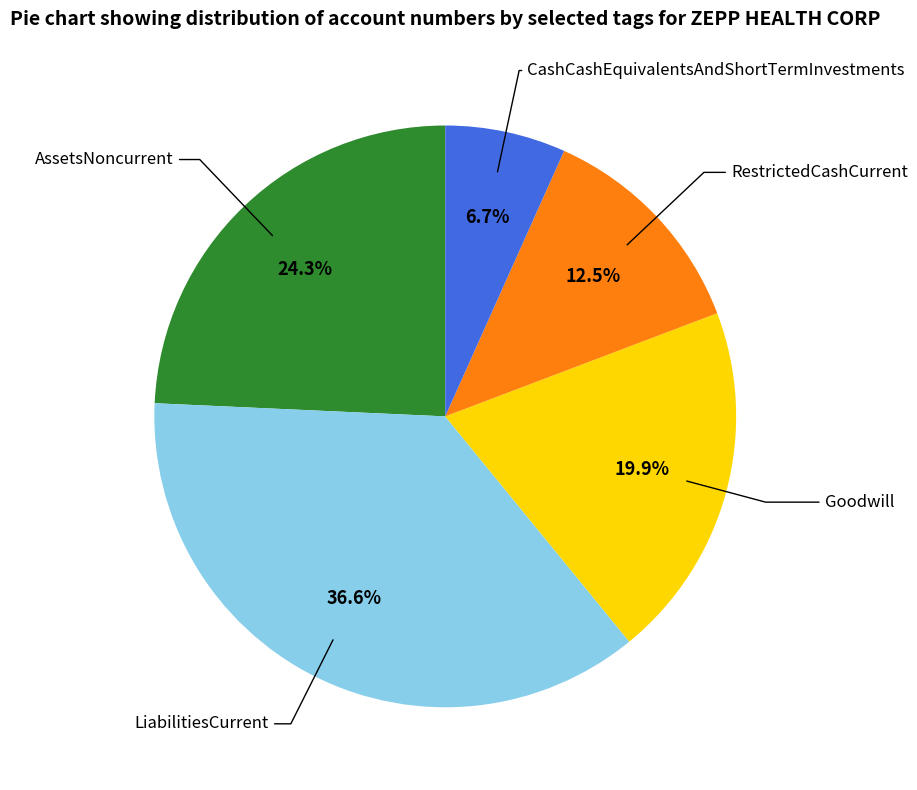

To the nearest percent, what is the average slice percentage?

20%